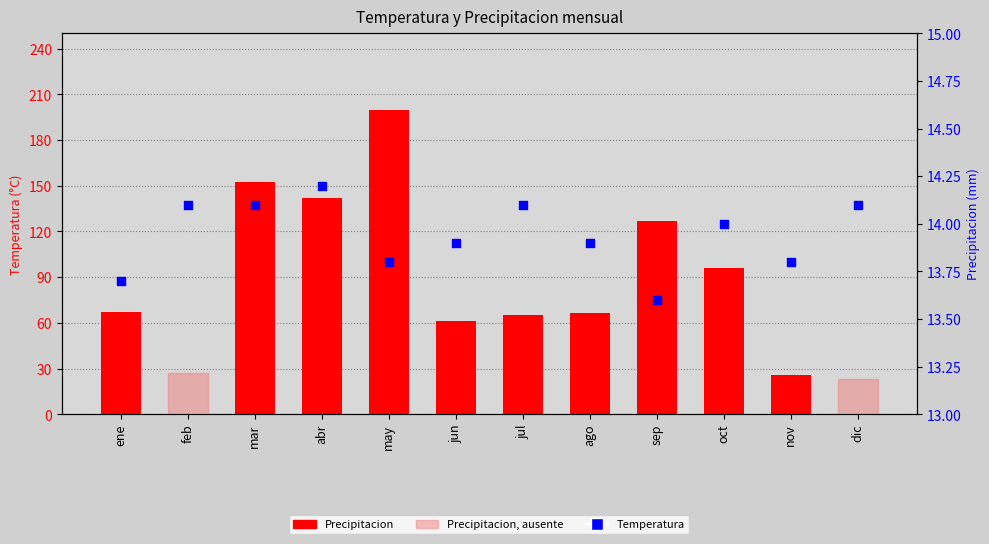

What is the total value across all series at abr?

156.0